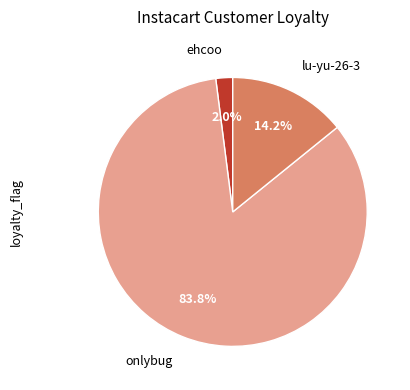

Does any single category account for the majority?

Yes